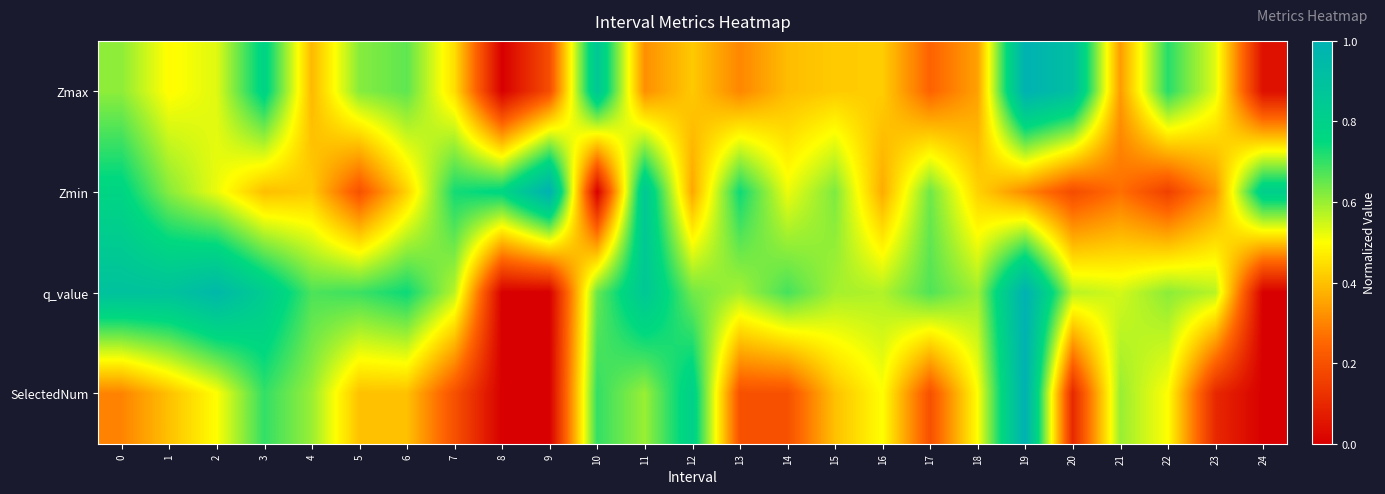

What is the total value across all series at 5?

1.9